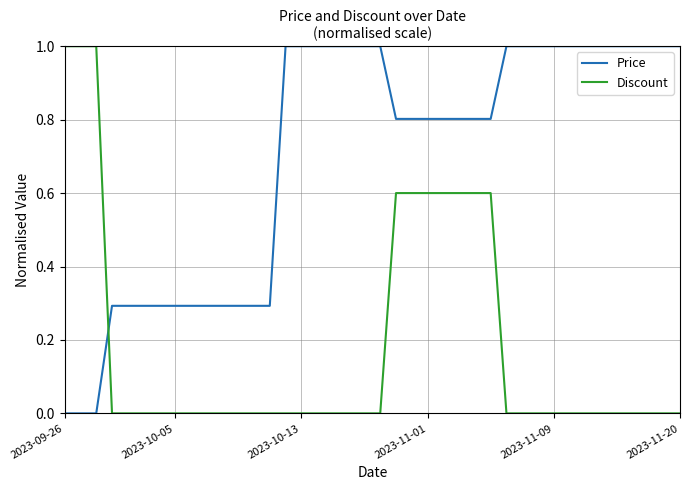

Rank the series by their average value, from lowest to highest.

Discount, Price